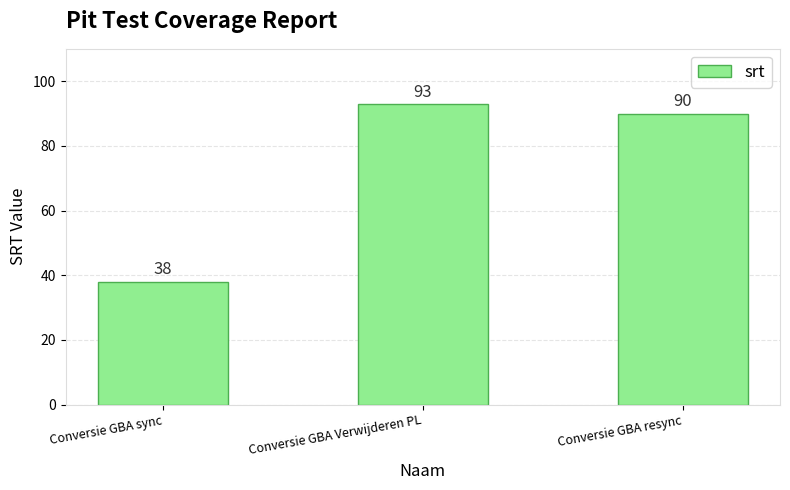

Rank the categories by value from highest to lowest.

Conversie GBA Verwijderen PL, Conversie GBA resync, Conversie GBA sync